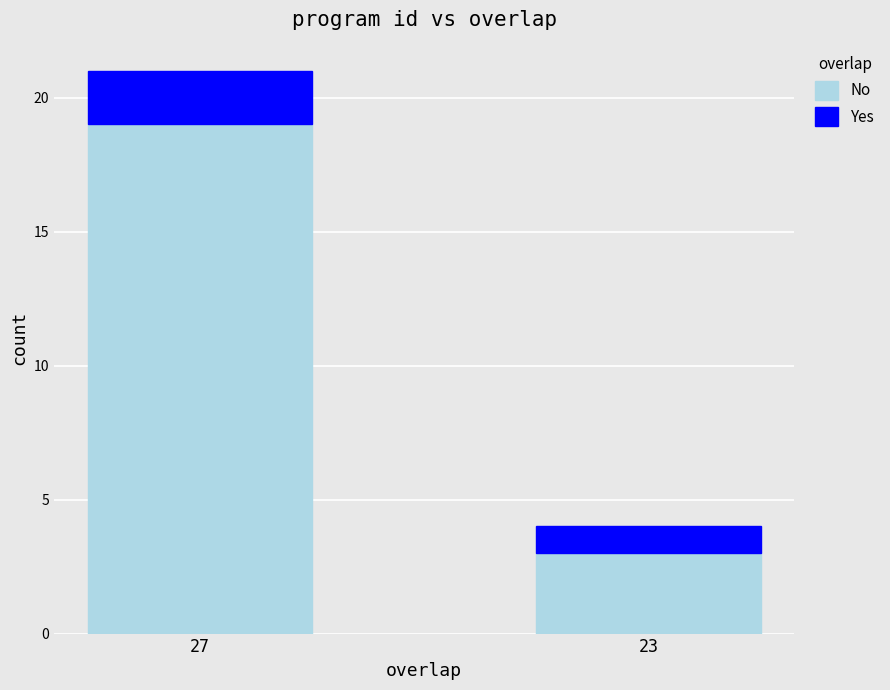

At which label does No reach its peak?

27